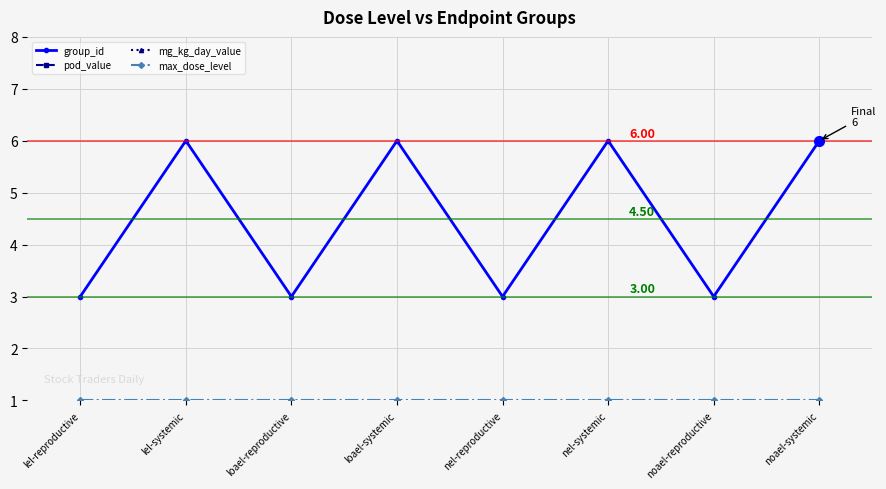

Is it true that pod_value equals 0.8 at nel-systemic?

True